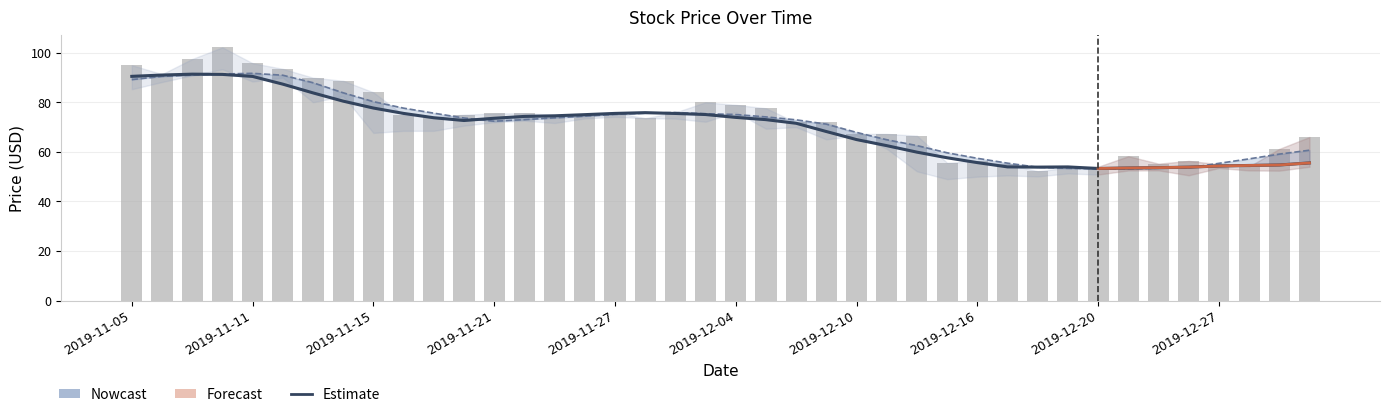

Is the value of Close at 2019-12-31 greater than the value of High at 2019-12-19?

Yes